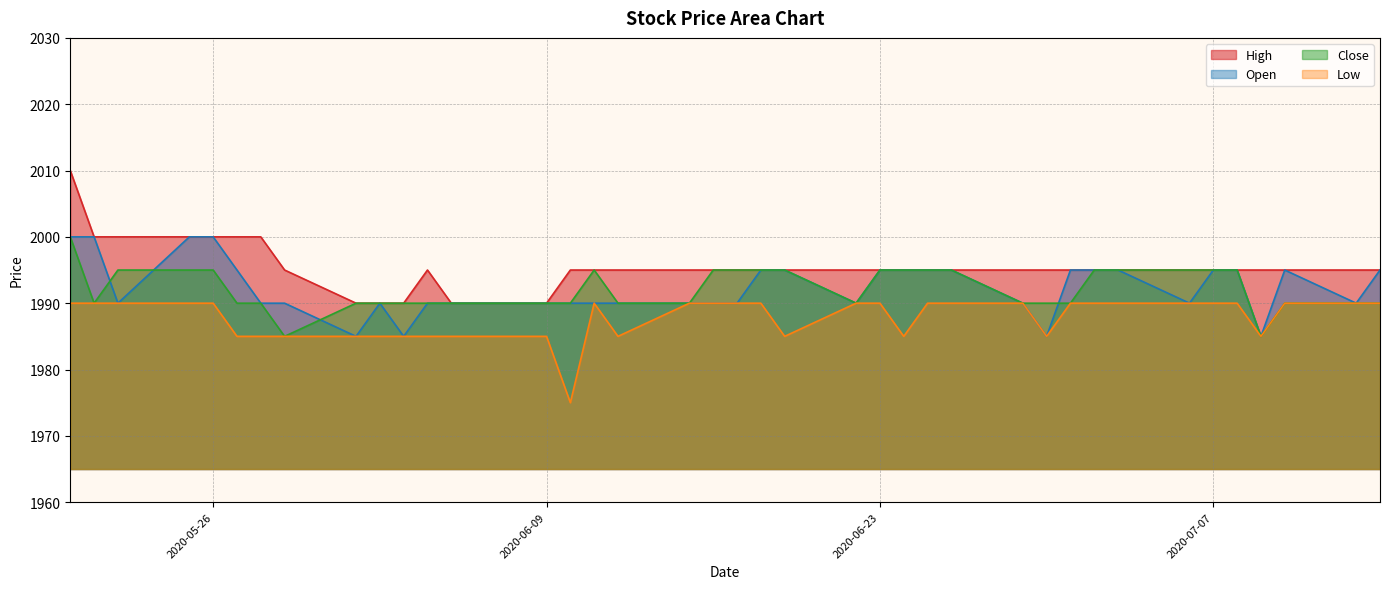

Which series has the largest range (max minus min)?

High